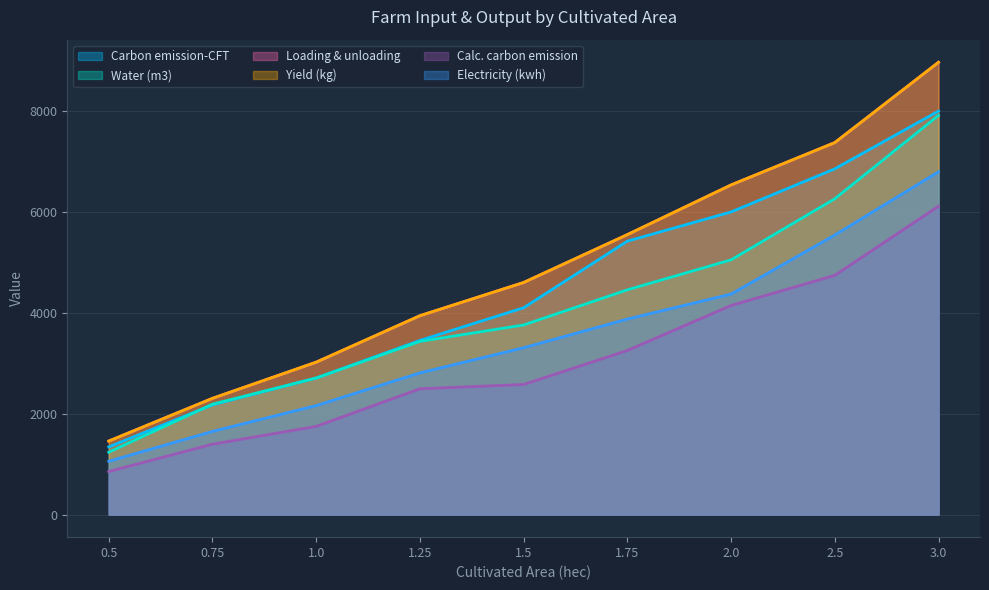

What is the difference between the maximum and minimum values in the Calculated carbon emission (kg co2-eq) series?

5256.0